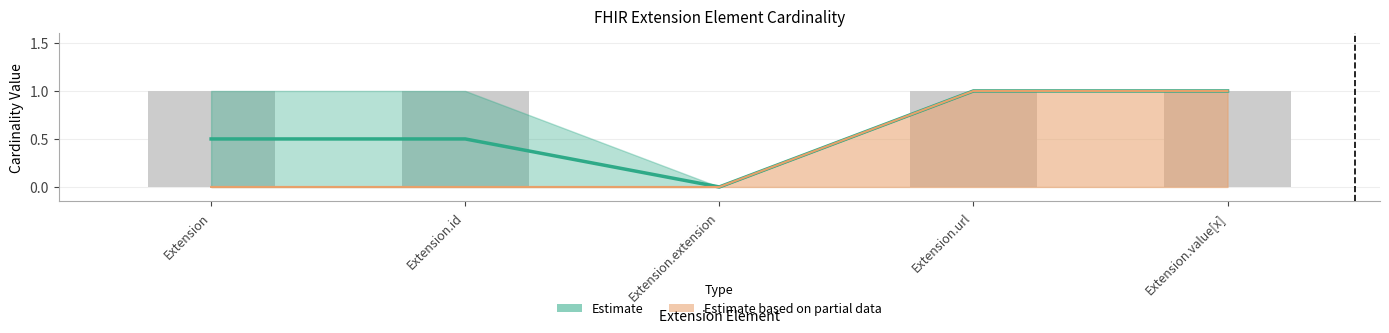

What is the highest value of the Max series?

1